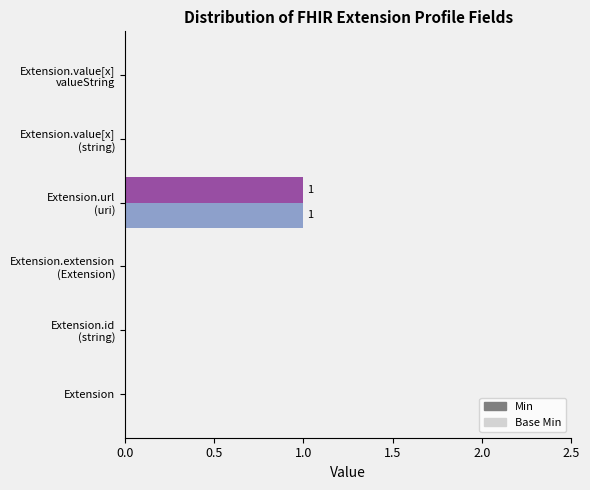

How many Base Min values are between 0 and 1?

6